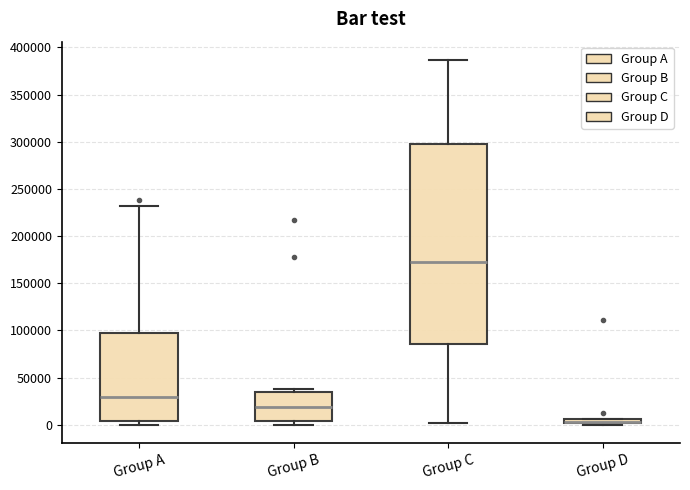

Which box is the tallest, from its lower edge to its upper edge?

Group C